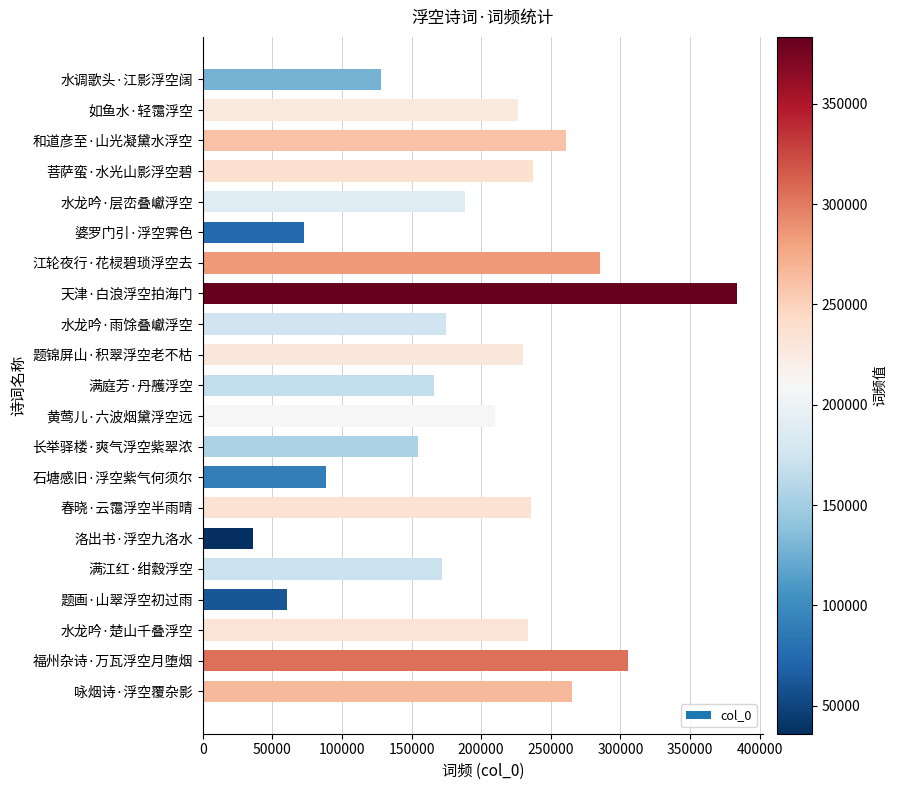

What is the approximate value at 满庭芳·丹雘浮空, to the nearest 10?

166280